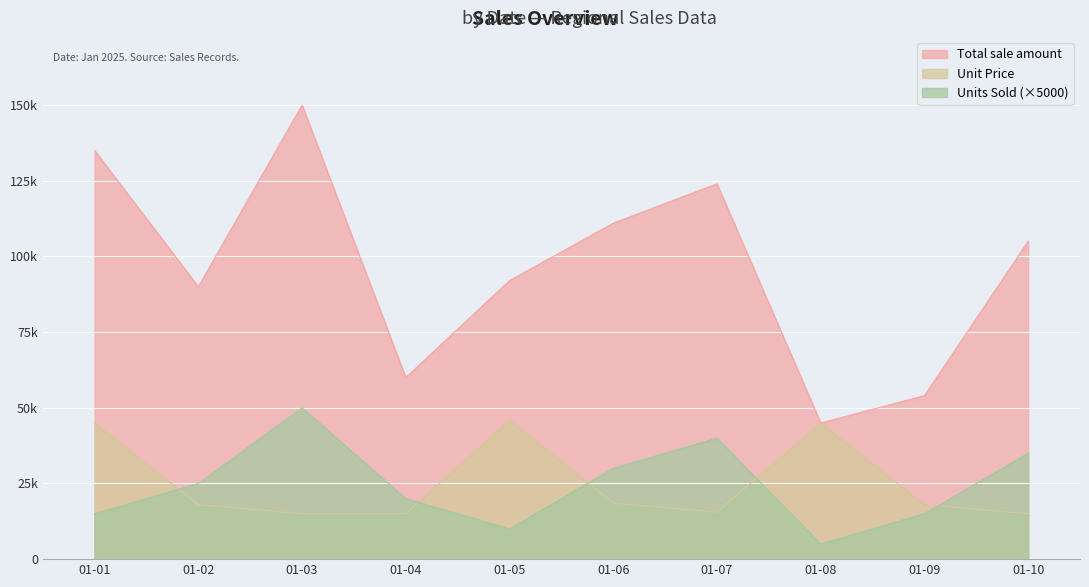

Between 01-04 and 01-10, which is larger?

01-10